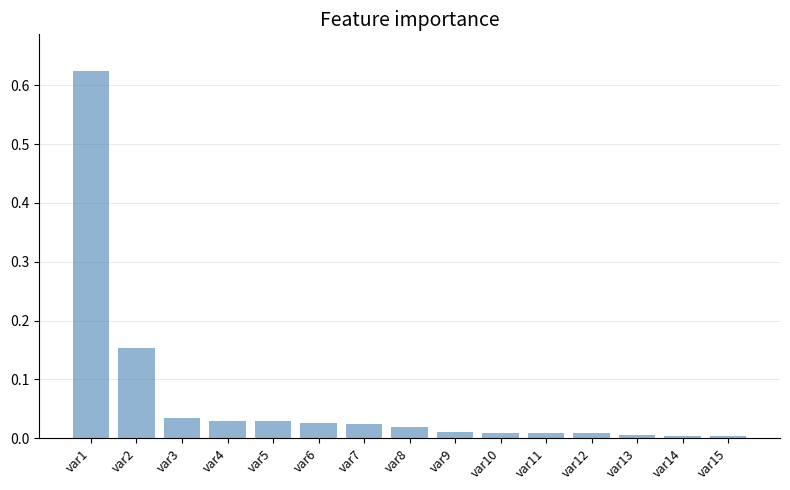

Does the chart contain any negative values?

No